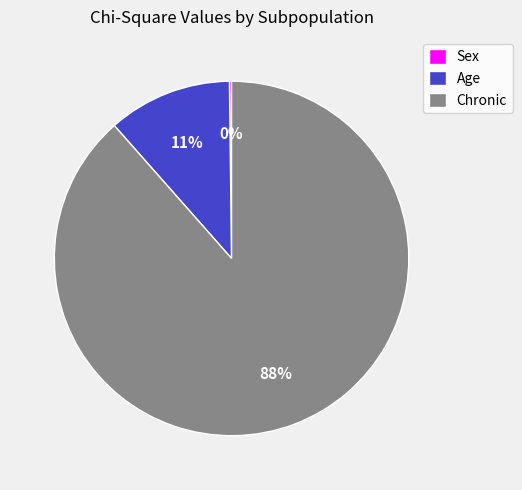

To the nearest percent, what percentage of the pie is Age?

11%